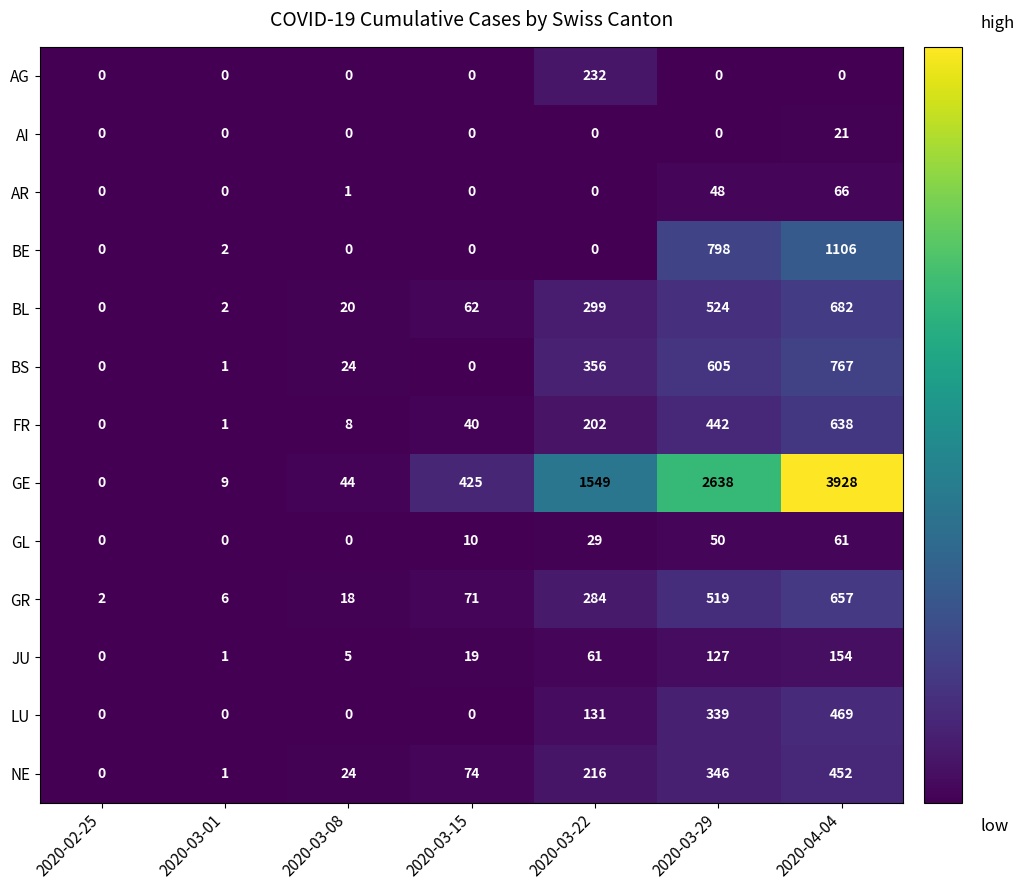

Which series changed the most between 2020-03-08 and 2020-03-22?

GE